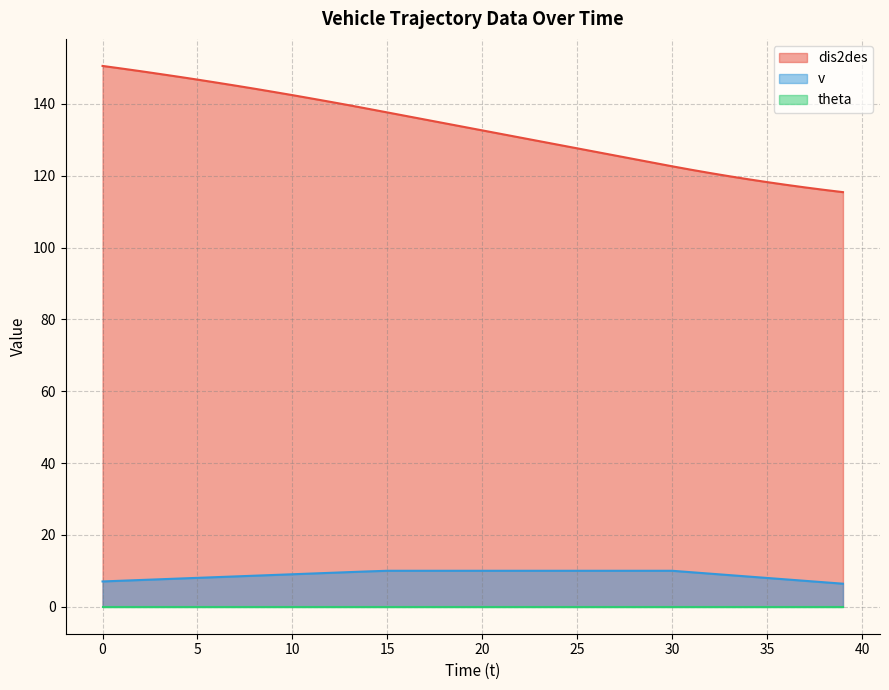

What is the difference between the second highest and minimum values in the dis2des series?

34.4